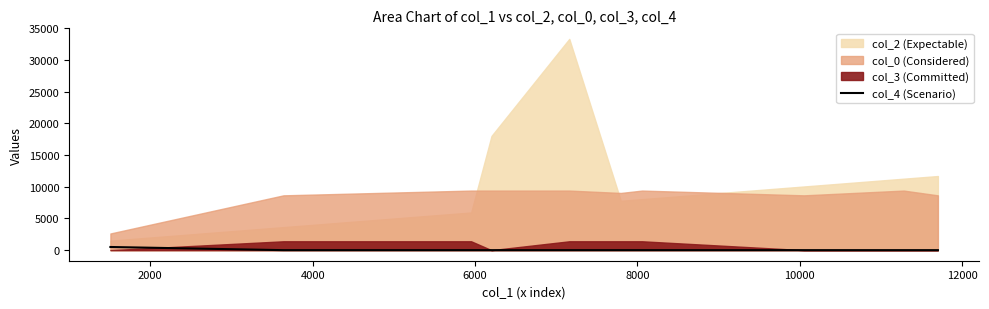

What is the sum of all values?

500